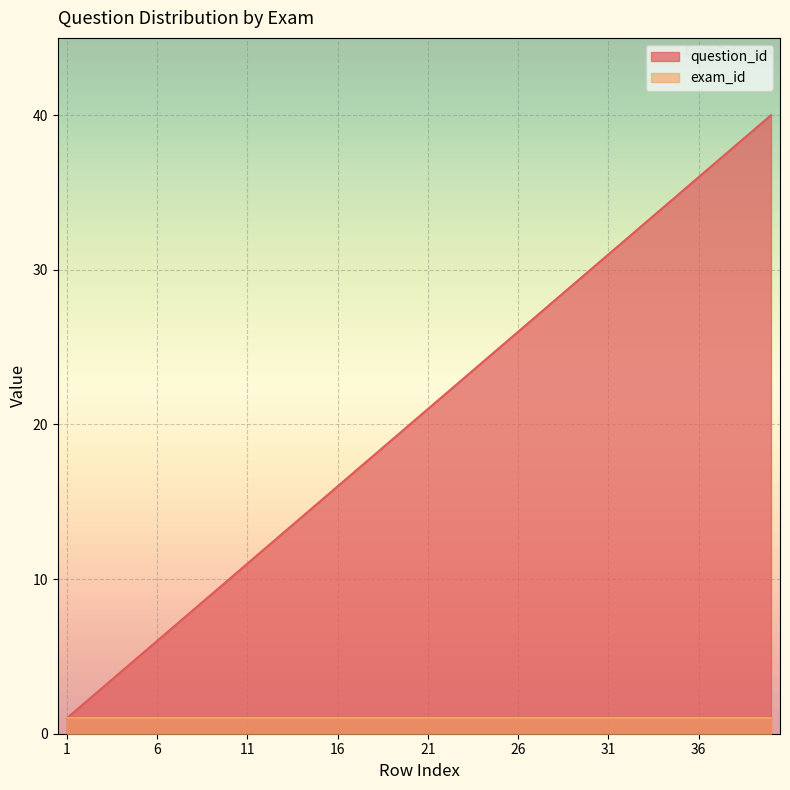

What is the maximum value shown in the chart?

40